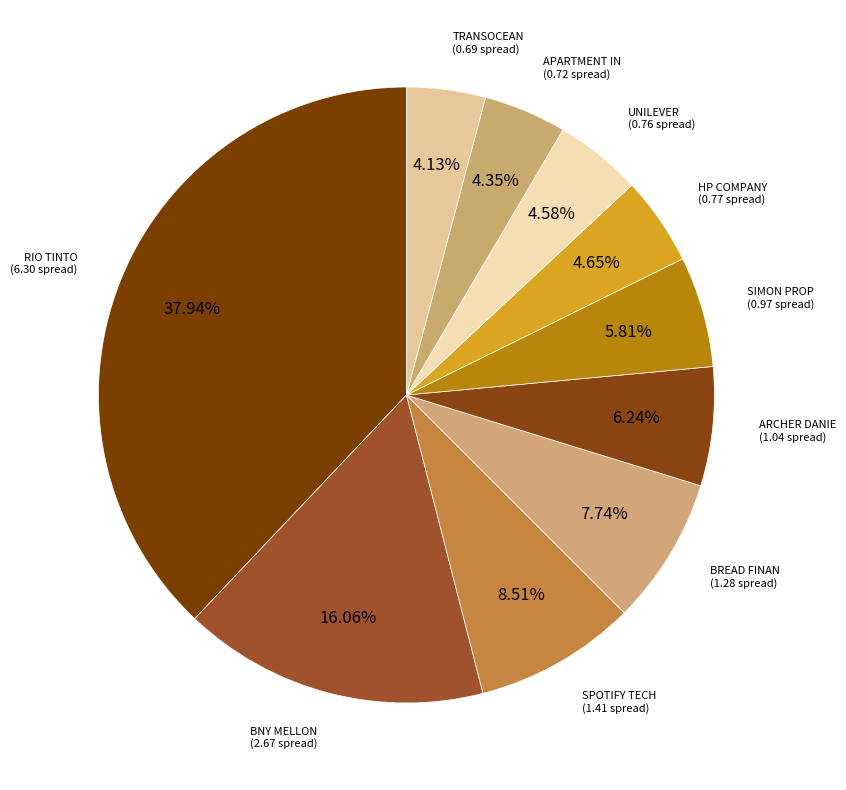

To the nearest percent, what portion does RIO TINTO represent?

38%